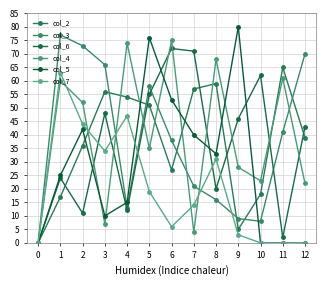

How many data points does each series have?

13